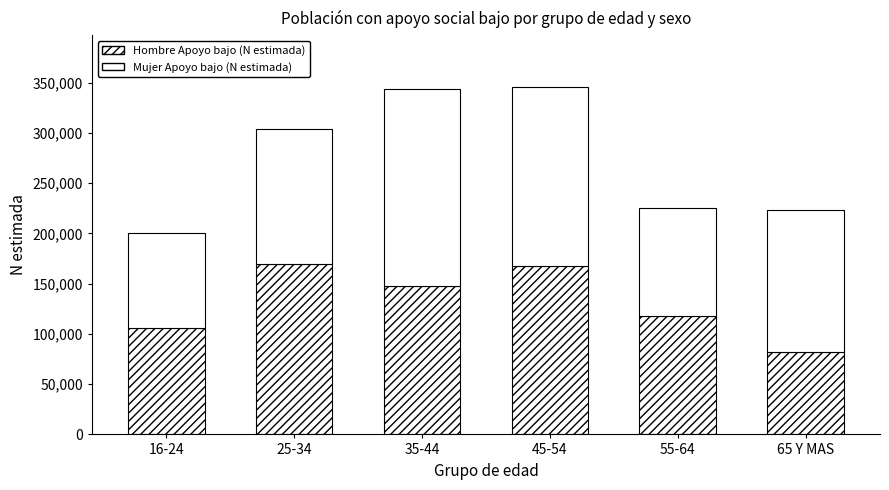

What is the total value across all series at 35-44?

343906